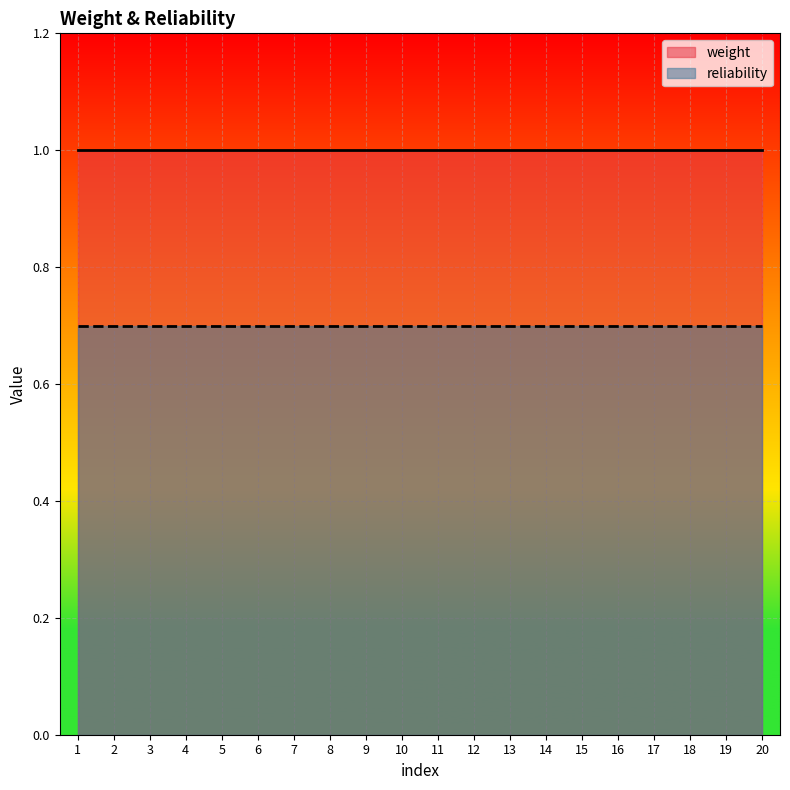

Does the chart display data point markers on the line(s)?

No